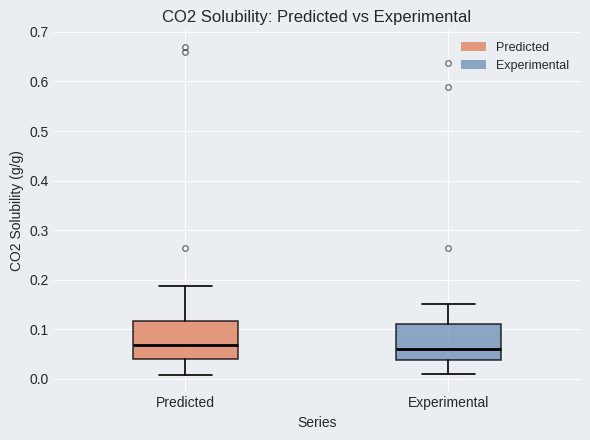

Reading left to right, transcribe this box plot: for each box, give where its median line is, the range the box spans, and where its two whiskers end, as read against the y-axis. The values are not printed on the chart, so give them approximately, as read against the axis.

Predicted: median 0.07, box 0.04 to 0.12, whiskers 0.01 to 0.19
Experimental: median 0.06, box 0.04 to 0.11, whiskers 0.01 to 0.15